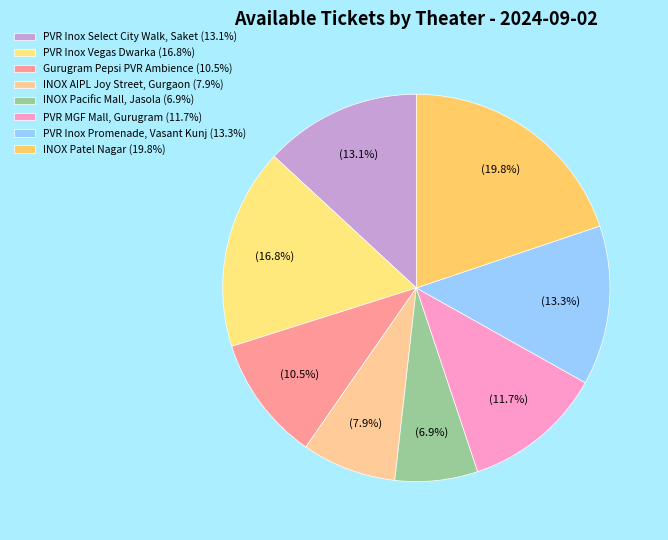

Count the number of slices in the pie.

8